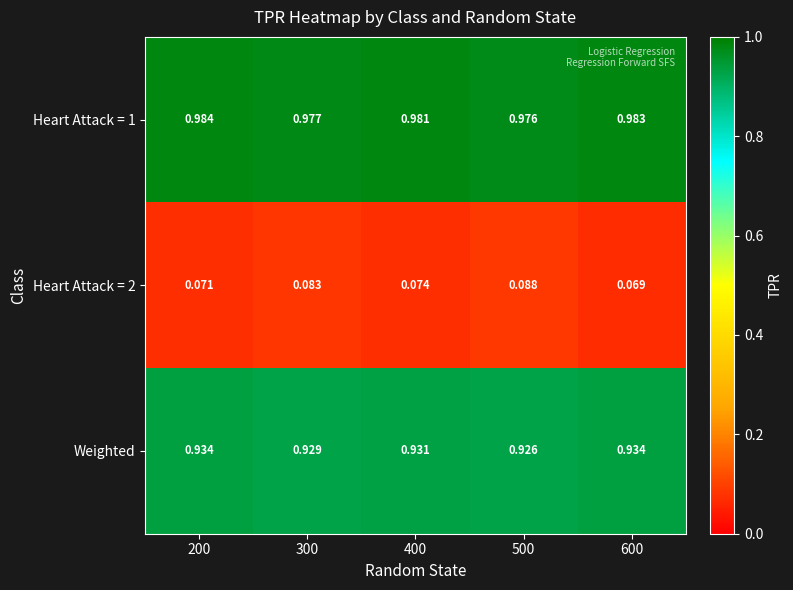

Is the value of Weighted at 400 greater than the value of Heart Attack = 1 at 200?

No